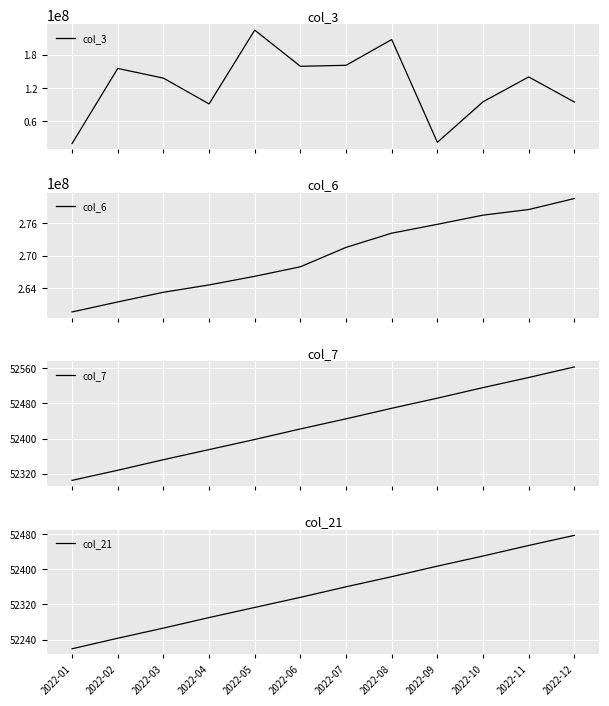

Reading left to right, transcribe all the data shown in this chart.

col_3: 2022-01=20364544	2022-02=155142240	2022-03=137768088	2022-04=91450960	2022-05=223923200	2022-06=158976160	2022-07=160764560	2022-08=206994592	2022-09=22590712	2022-10=95272144	2022-11=139892504	2022-12=94878456
col_6: 2022-01=259663254	2022-02=261495948	2022-03=263273748	2022-04=264616126	2022-05=266199699	2022-06=267943533	2022-07=271500191	2022-08=274106908	2022-09=275730228	2022-10=277415871	2022-11=278445365	2022-12=280460686
col_7: 2022-01=52305	2022-02=52328	2022-03=52352	2022-04=52375	2022-05=52398	2022-06=52422	2022-07=52445	2022-08=52469	2022-09=52492	2022-10=52516	2022-11=52539	2022-12=52563
col_21: 2022-01=52219	2022-02=52243	2022-03=52266	2022-04=52290	2022-05=52313	2022-06=52336	2022-07=52360	2022-08=52383	2022-09=52407	2022-10=52430	2022-11=52454	2022-12=52477